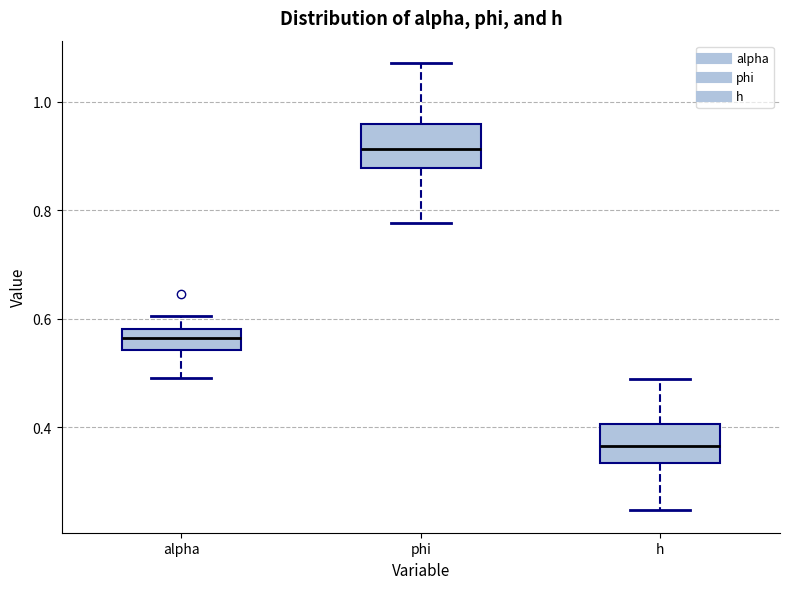

Where is the upper edge of the box for alpha on the y-axis? The values are not printed on the chart, so give them approximately, as read against the axis.

0.58